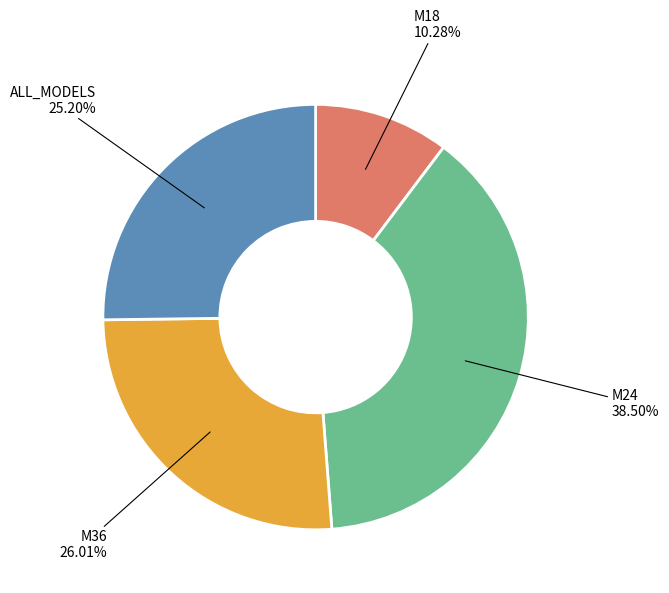

Does any single category account for the majority?

No